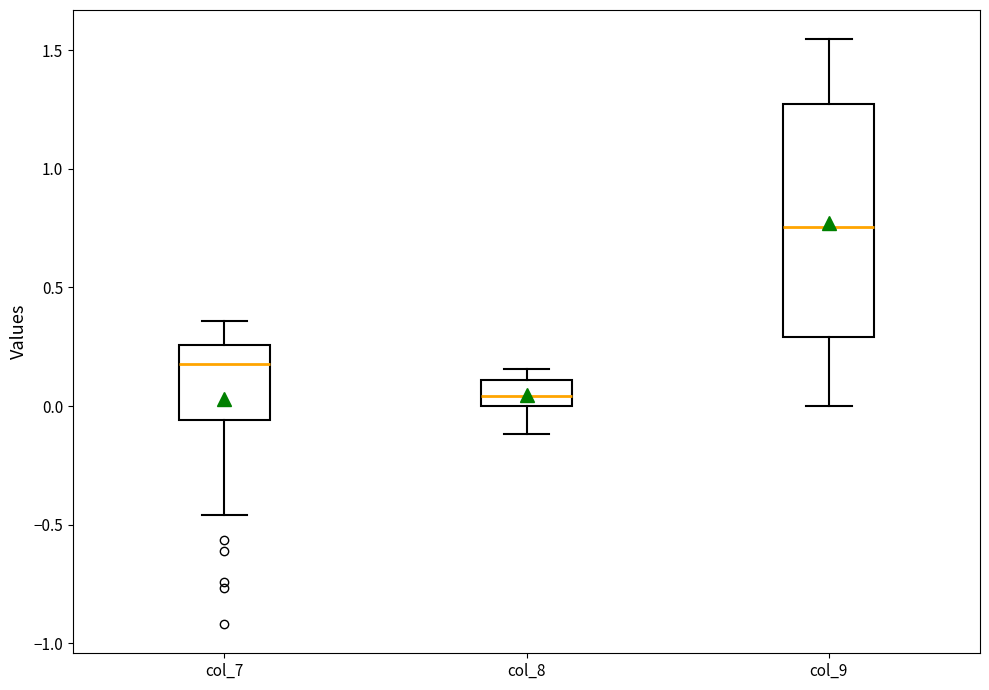

Where is the upper edge of the box for col_7 on the y-axis? The values are not printed on the chart, so give them approximately, as read against the axis.

0.25